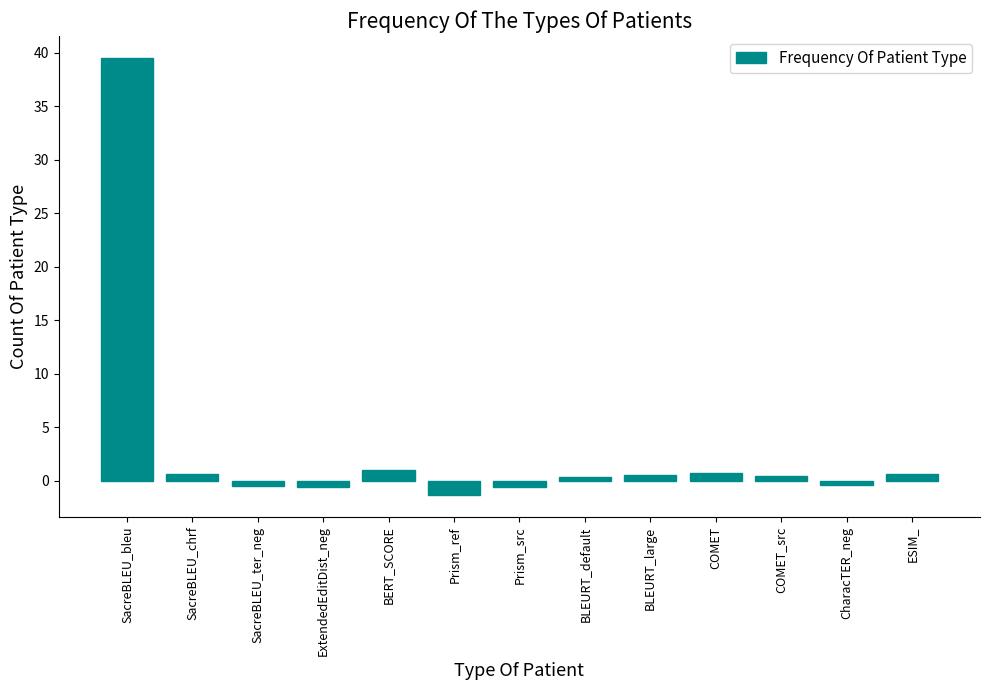

What is the difference between the maximum and second lowest values?

40.2